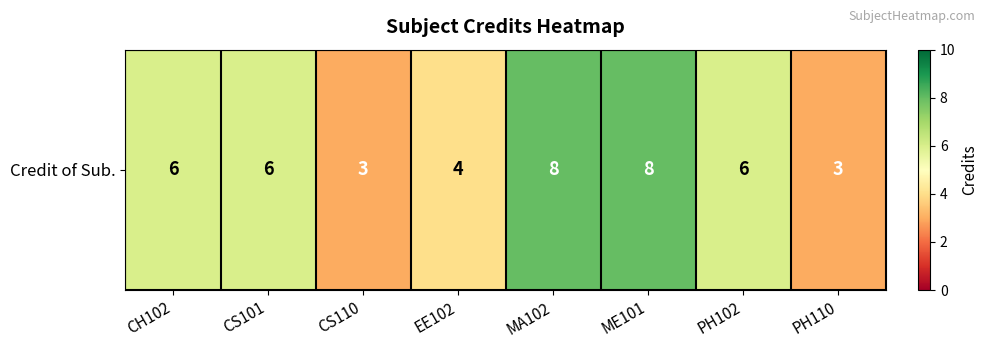

What is the maximum value shown in the chart?

8